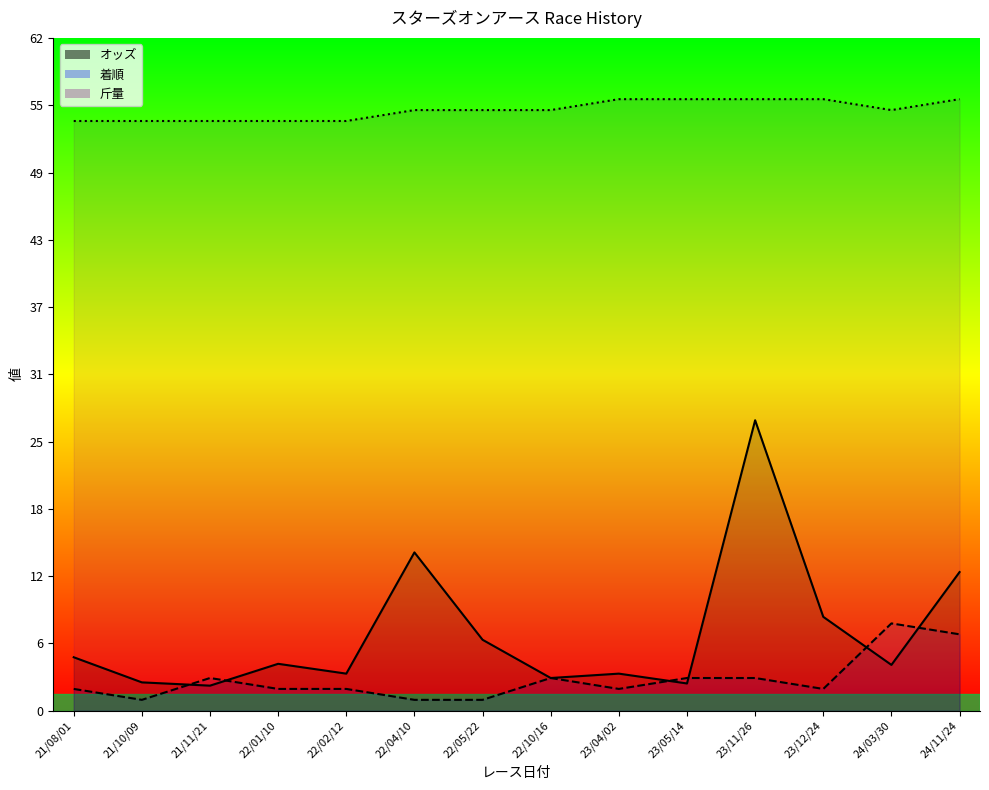

Does the chart have visible grid lines?

No